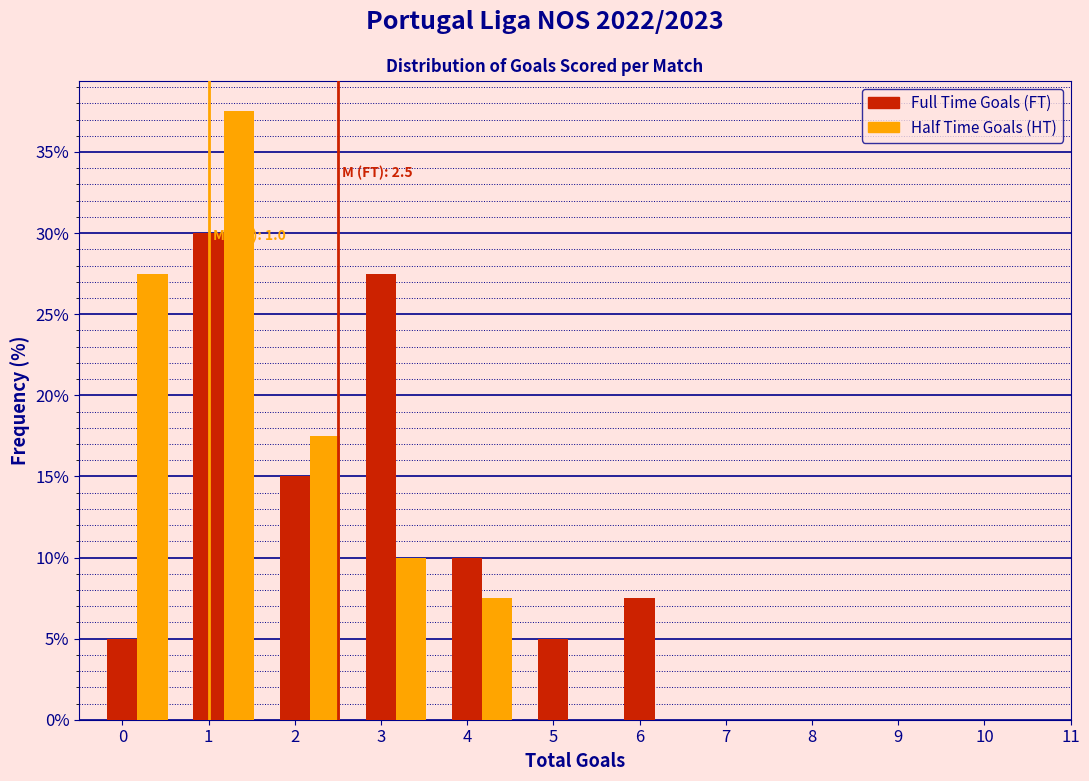

What is the total value across all series at 6?

7.5